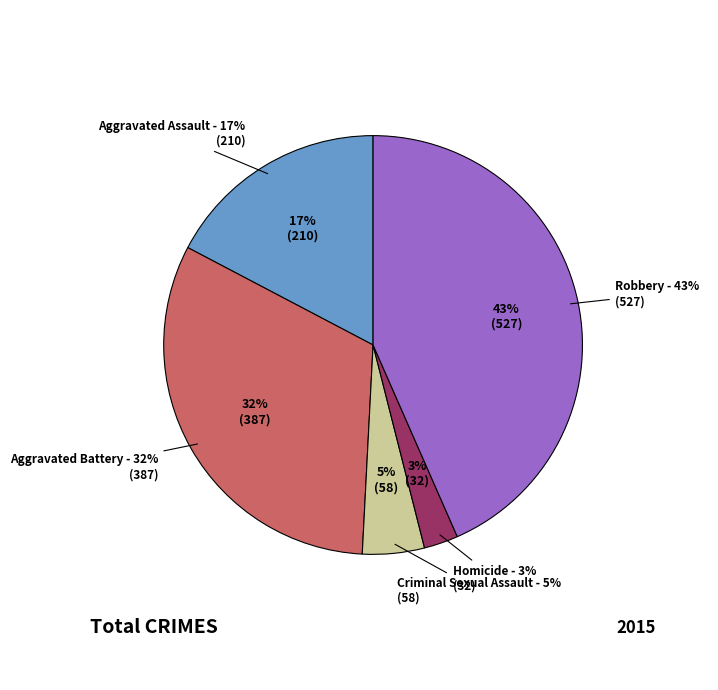

To the nearest percent, what is the average slice percentage?

20%